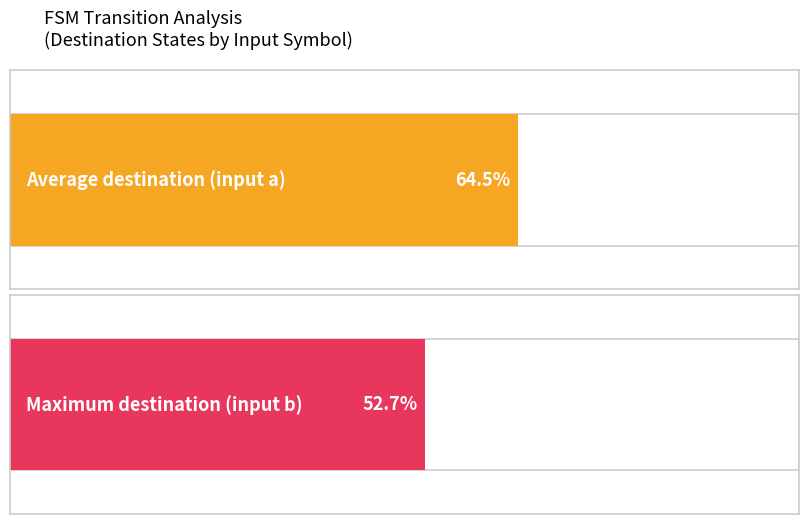

Which series has the widest spread of values?

input_symbol_a_dest